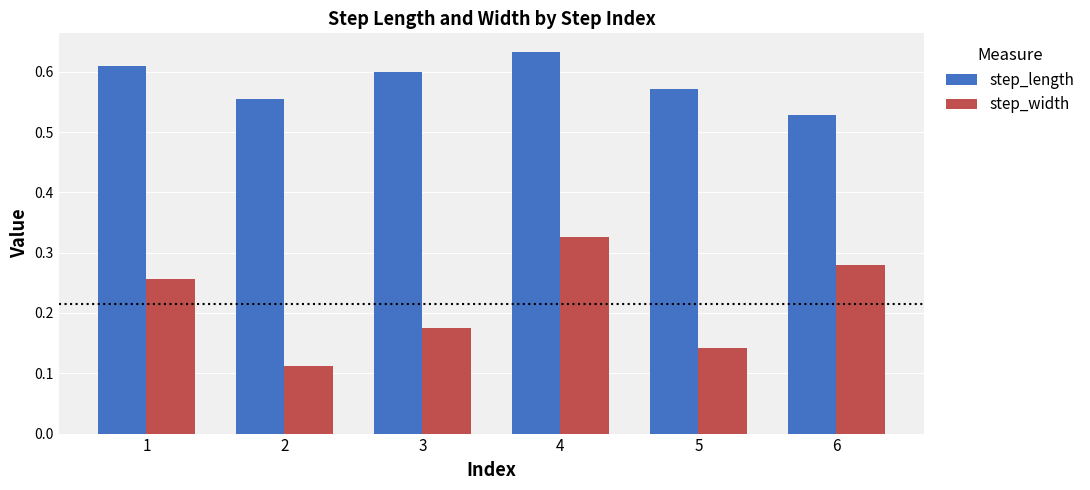

At which label does step_length reach its minimum?

6